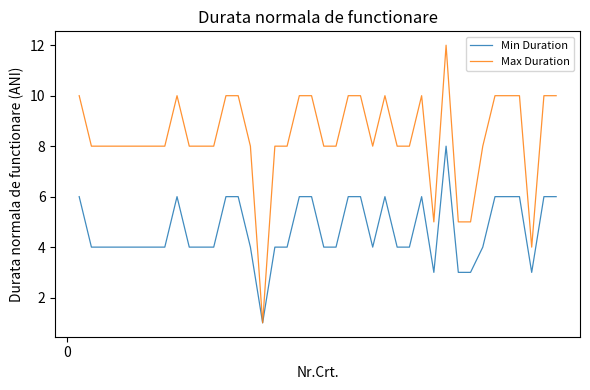

What is the average value of the Min Duration series?

5